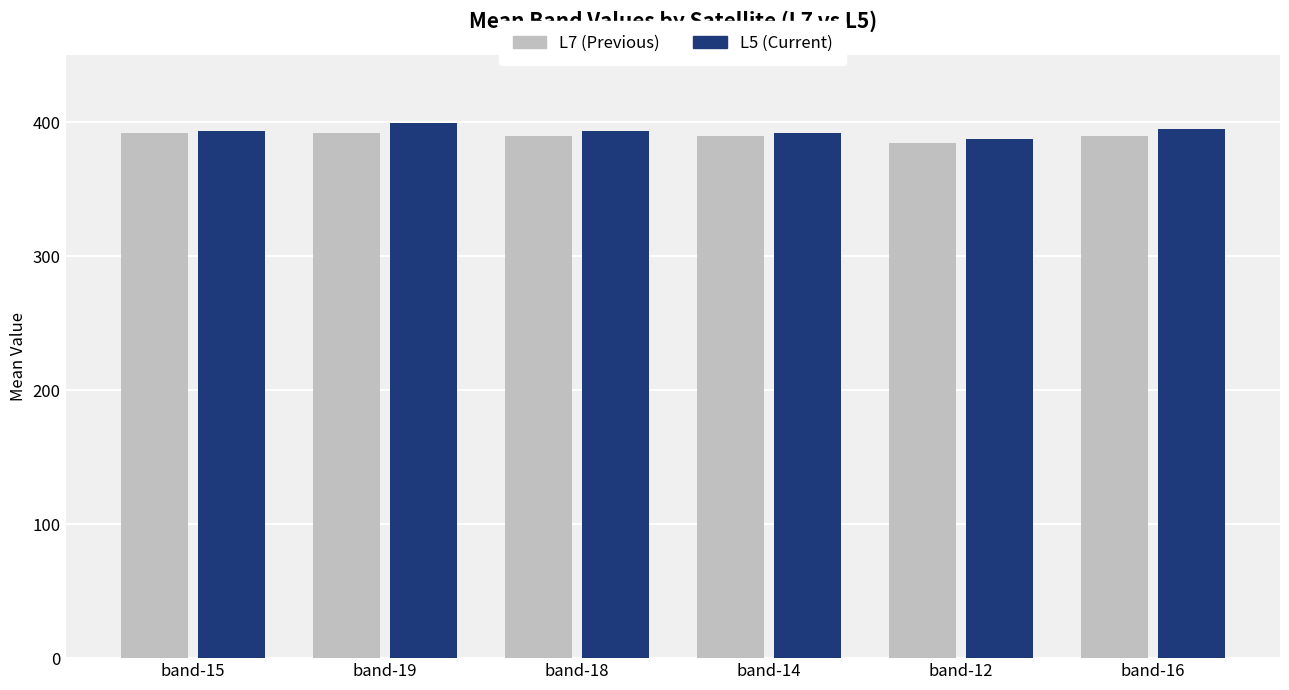

What is the sum of the L5 (Current) values at band-14 and band-19?

791.1